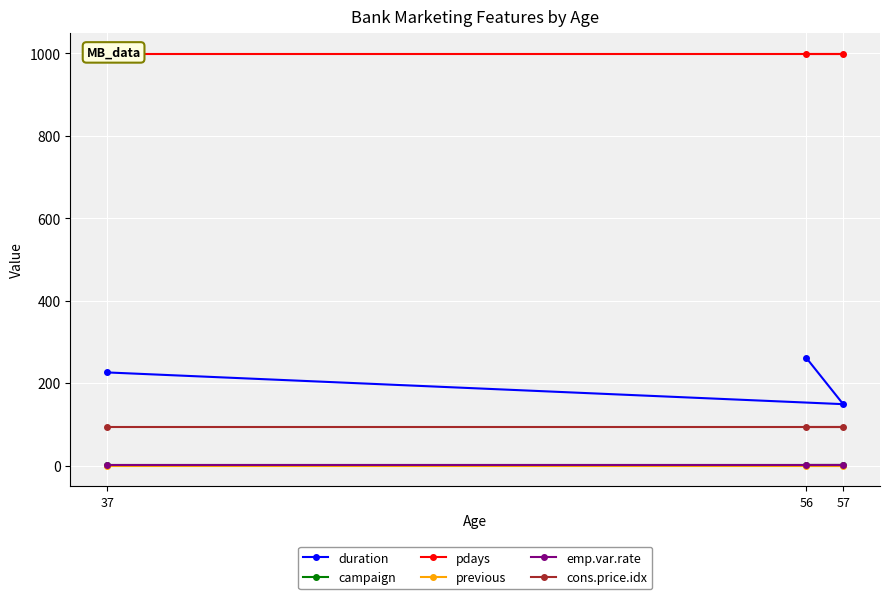

The value of pdays at 37 is 581.5. True or false?

False